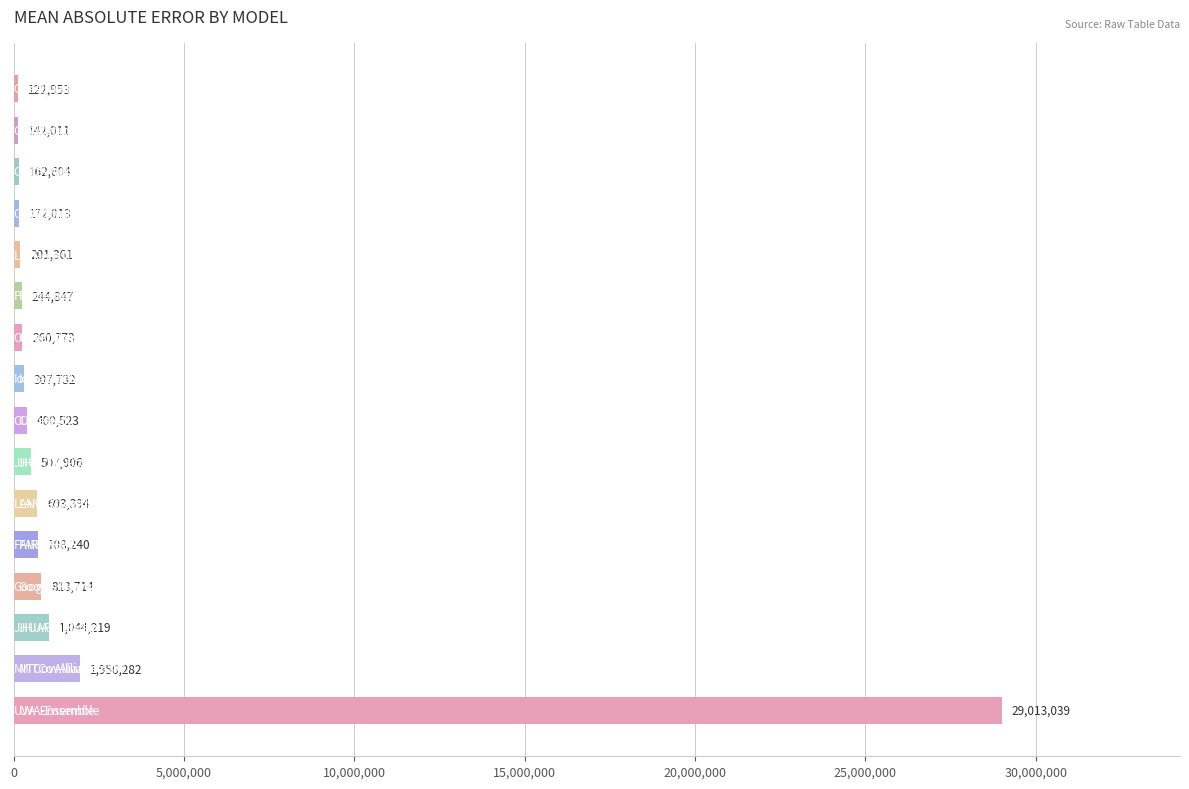

What is the smallest value displayed?

122952.9